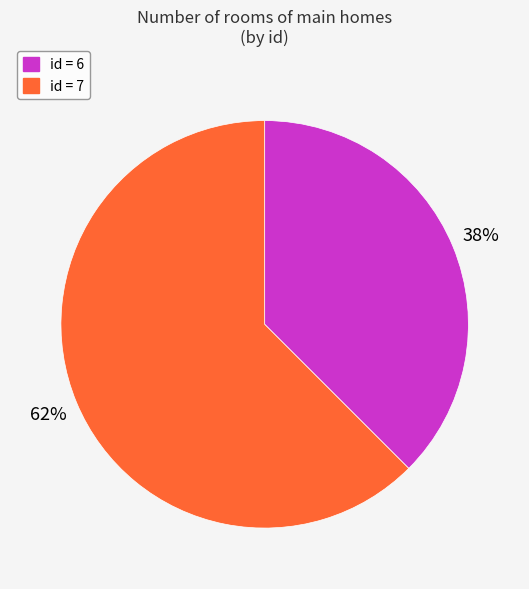

To the nearest percent, what is the average slice percentage?

50%